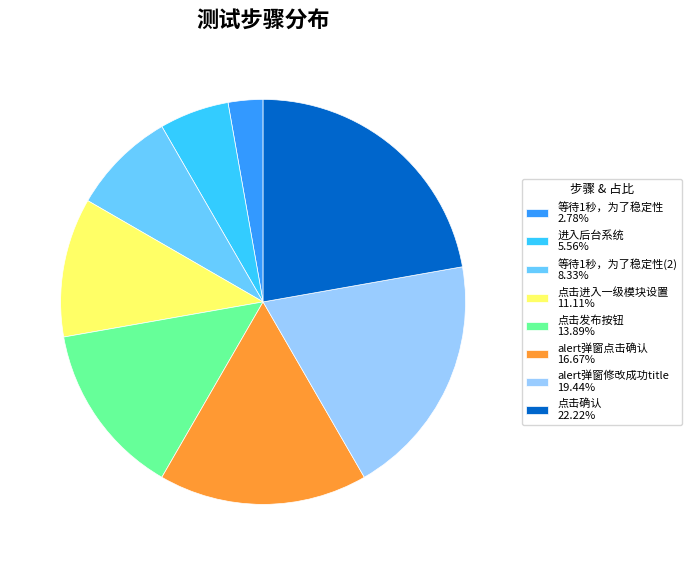

Does any single category account for the majority?

No